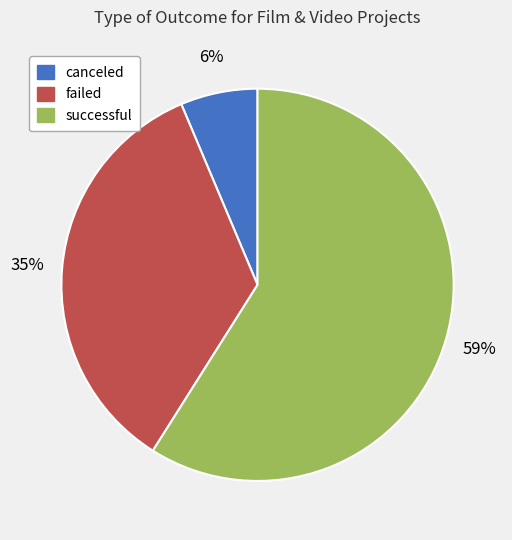

To the nearest percent, what percentage of the pie is failed?

35%